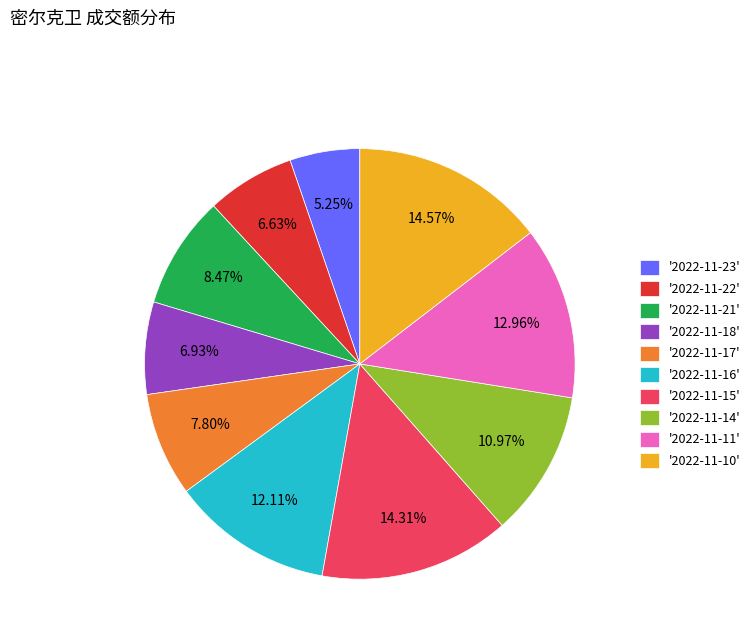

Does '2022-11-10' represent more than half of the total?

No